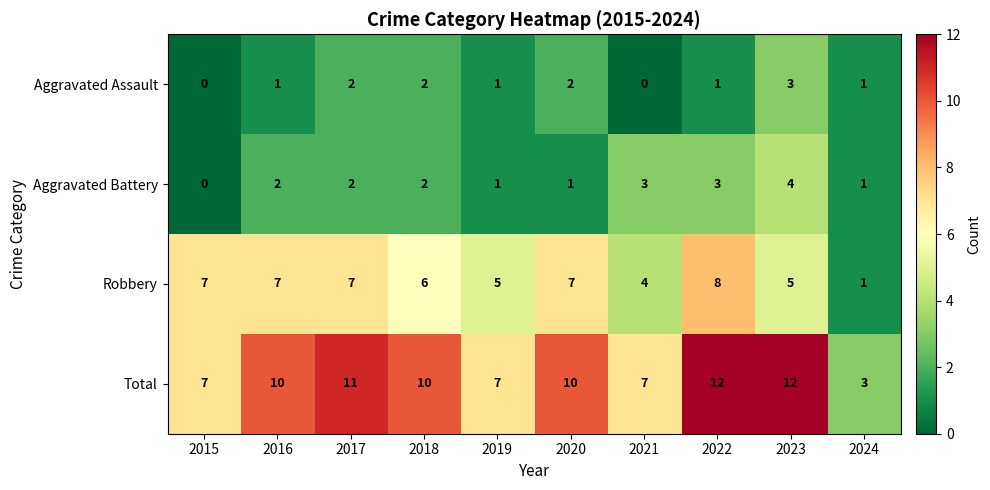

What is the difference between the maximum and minimum values in the Robbery series?

7